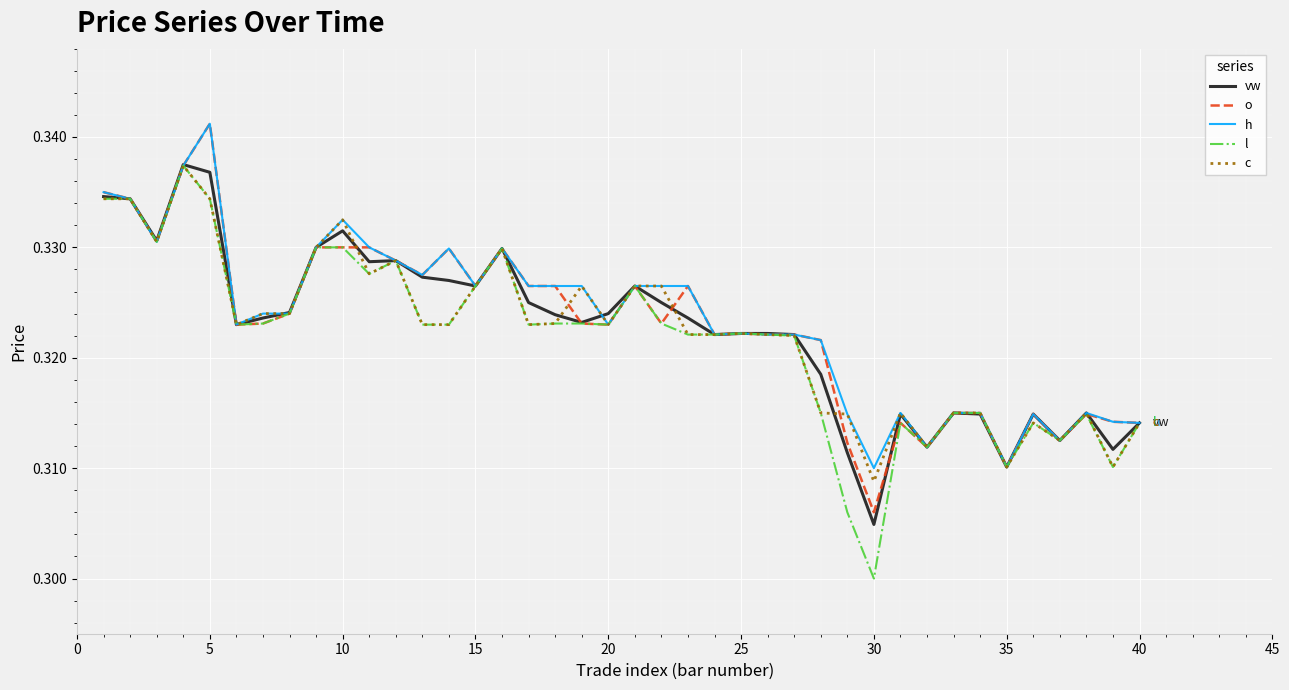

True or false: o has more than 0 points higher than both neighbors.

True